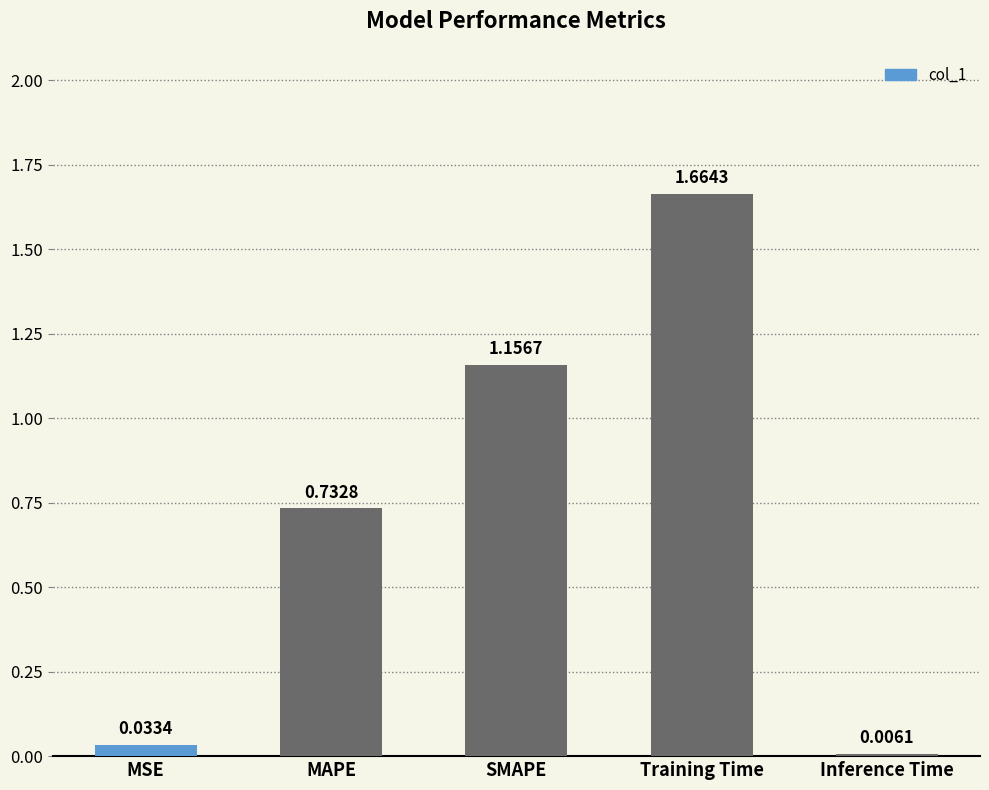

Which category has the highest value across all series?

Training Time